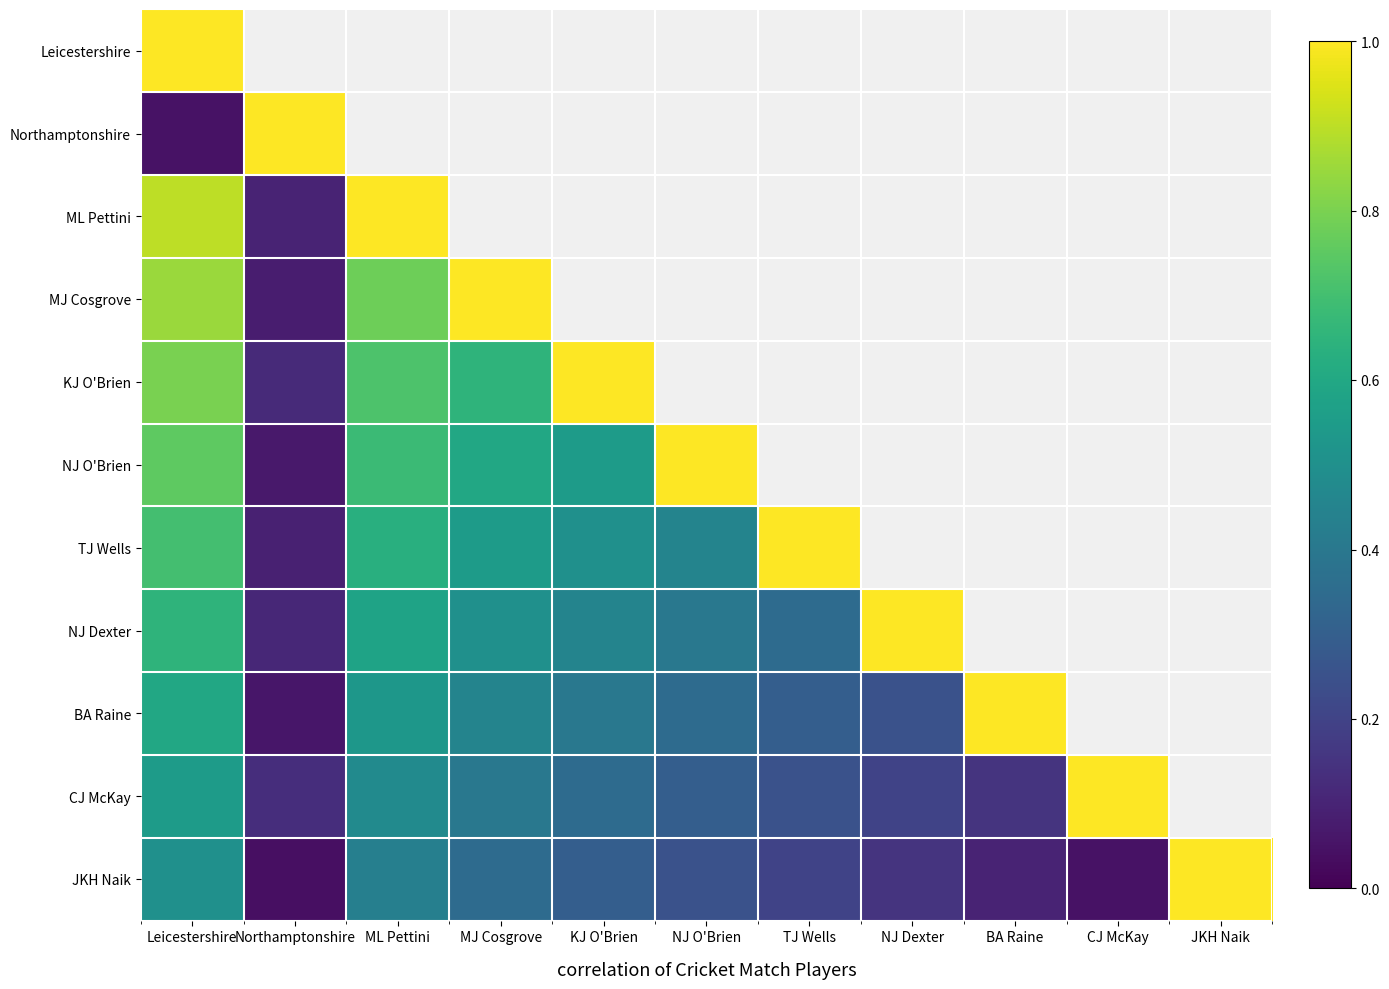

List the series in order of their peak value, highest first.

Leicestershire, Northamptonshire, ML Pettini, MJ Cosgrove, KJ O'Brien, NJ O'Brien, TJ Wells, NJ Dexter, BA Raine, CJ McKay, JKH Naik